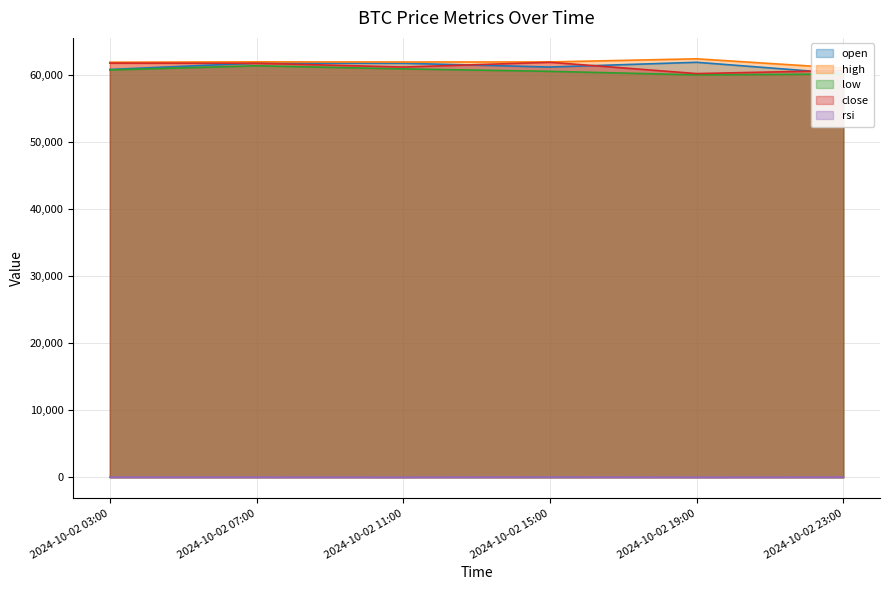

Is it true that close equals 88667.8 at 2024-10-02 15:00?

False